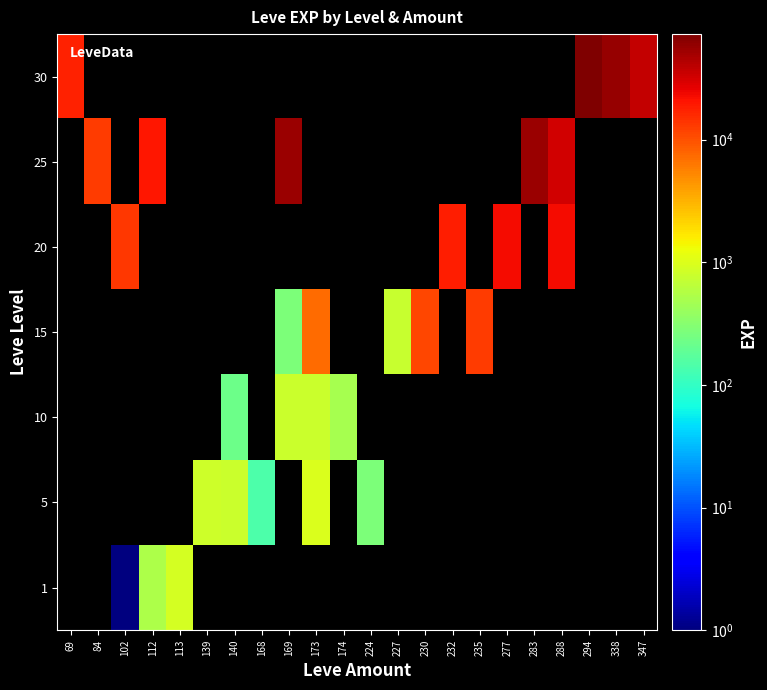

How many positive values does the 30 series have?

4